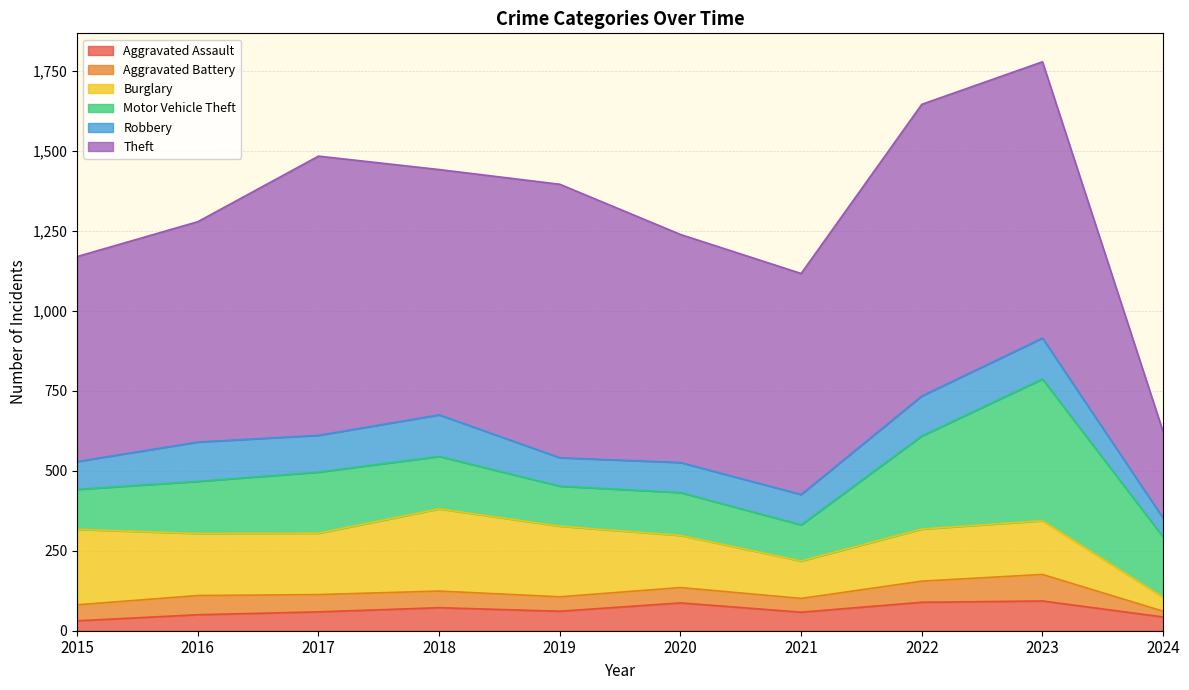

Reading left to right, list all the values displayed in this chart.

Aggravated Assault: 2015=31	2016=50	2017=59	2018=72	2019=61	2020=87	2021=58	2022=89	2023=93	2024=43
Aggravated Battery: 2015=50	2016=60	2017=54	2018=52	2019=45	2020=48	2021=43	2022=66	2023=83	2024=18
Burglary: 2015=236	2016=194	2017=192	2018=257	2019=221	2020=163	2021=117	2022=163	2023=168	2024=44
Motor Vehicle Theft: 2015=125	2016=163	2017=191	2018=164	2019=125	2020=134	2021=113	2022=291	2023=443	2024=188
Robbery: 2015=87	2016=123	2017=115	2018=130	2019=89	2020=94	2021=95	2022=125	2023=128	2024=59
Theft: 2015=641	2016=689	2017=873	2018=767	2019=855	2020=713	2021=691	2022=912	2023=864	2024=270